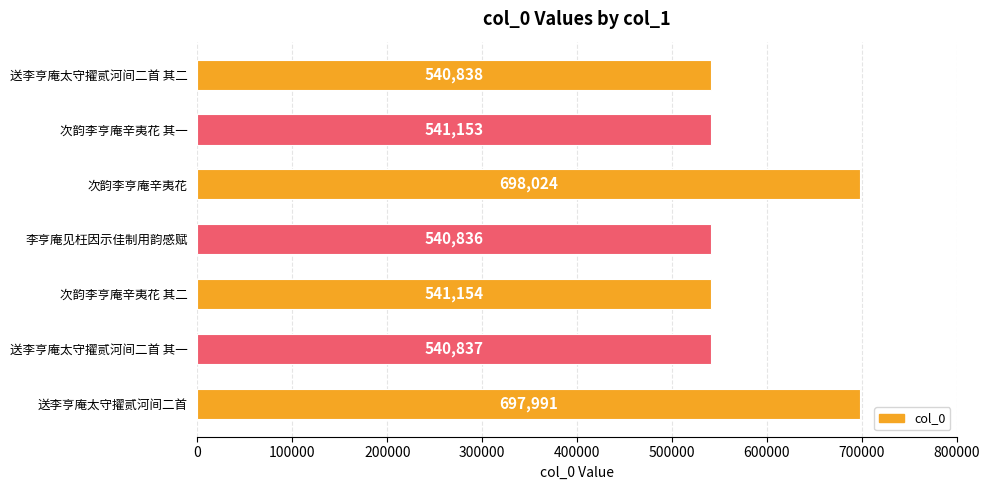

List the labels in order of value, largest first.

次韵李亨庵辛夷花, 送李亨庵太守擢贰河间二首, 次韵李亨庵辛夷花 其二, 次韵李亨庵辛夷花 其一, 送李亨庵太守擢贰河间二首 其二, 送李亨庵太守擢贰河间二首 其一, 李亨庵见枉因示佳制用韵感赋